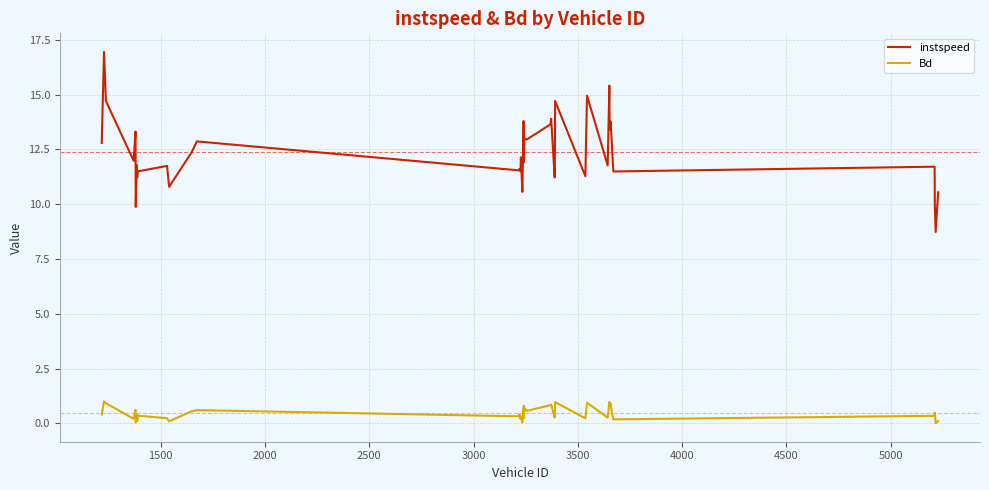

In instspeed, how many points are higher than both neighbors (excluding endpoints)?

15